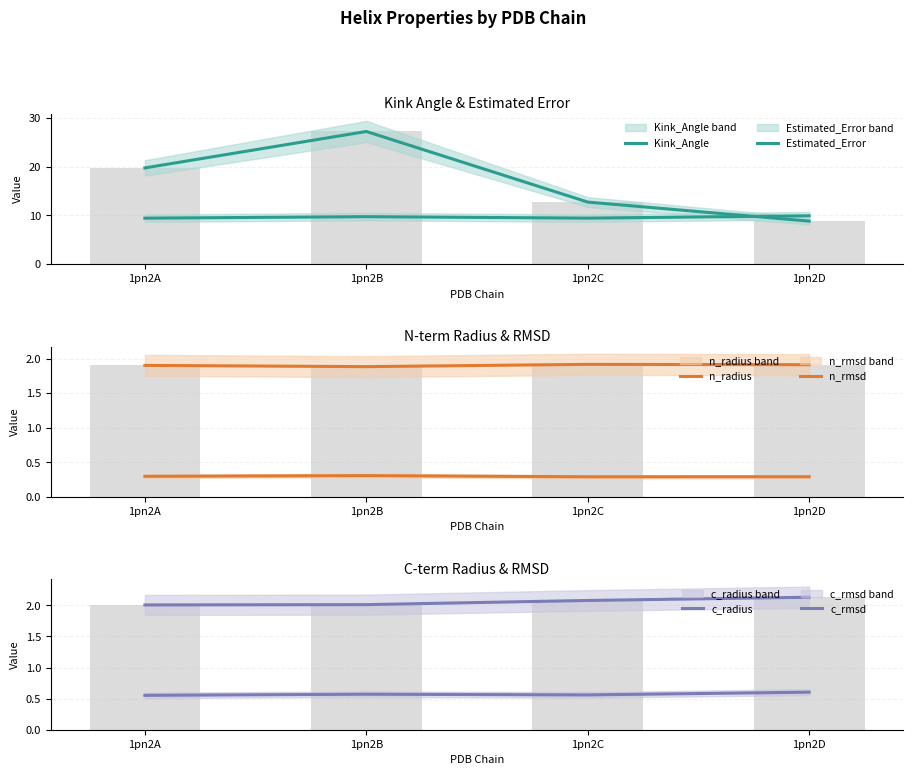

The value of n_rmsd at 1pn2D is 0.1. True or false?

False